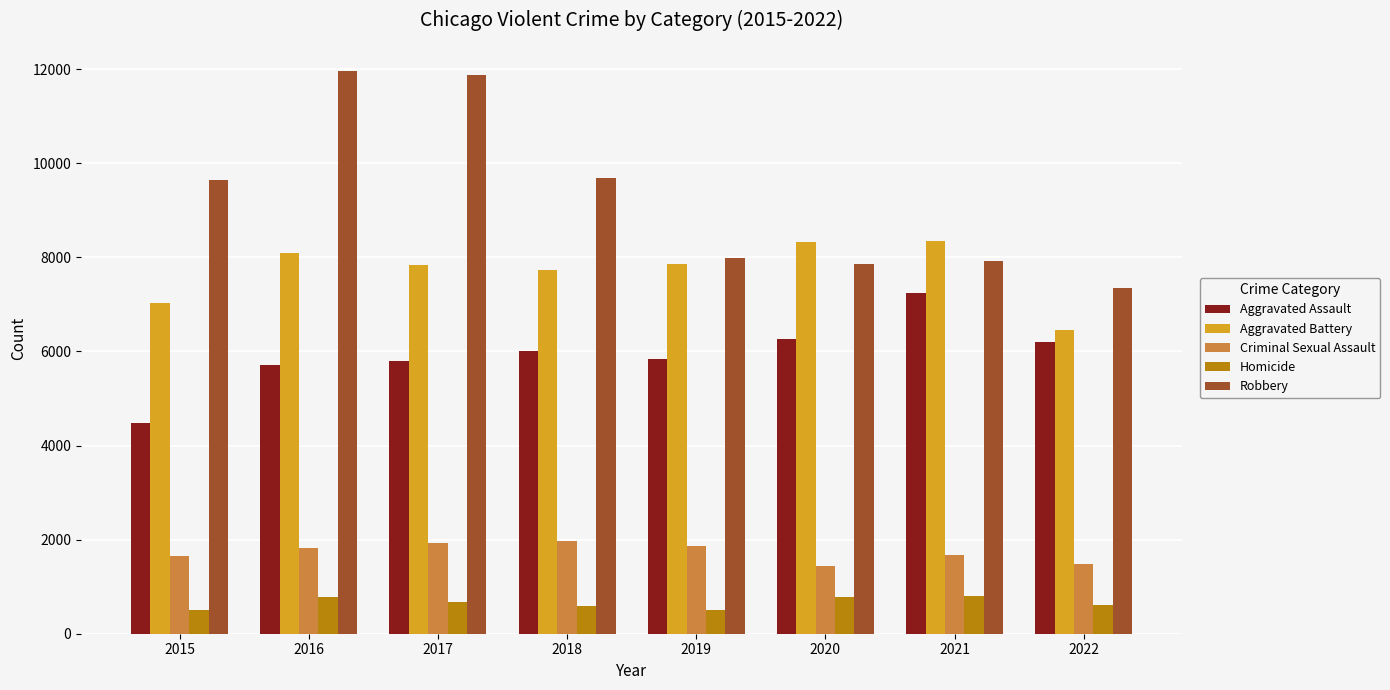

Count the number of data series in this chart.

5